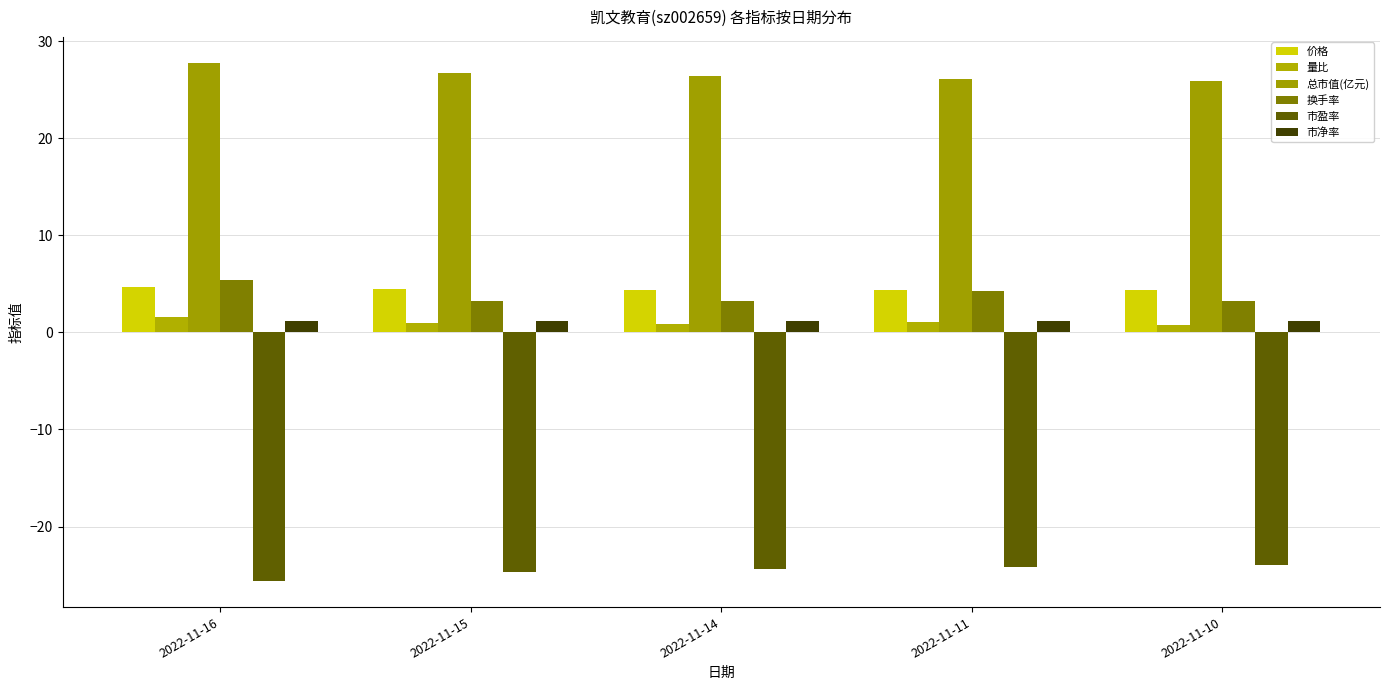

Which series has the largest range (max minus min)?

换手率